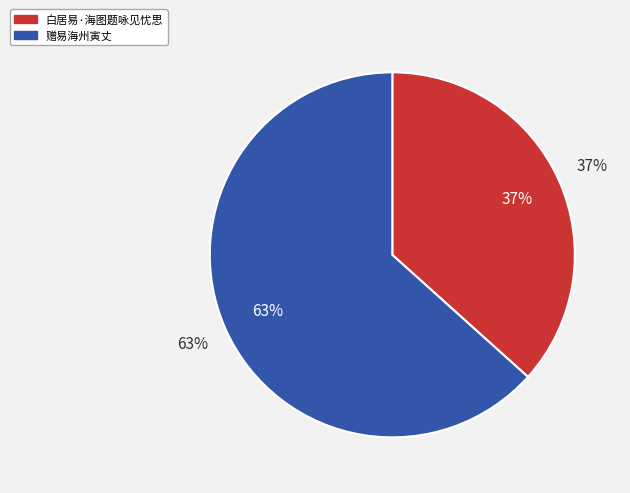

The 白居易·海图题咏见忧思 slice represents 46% of the pie. True or false?

False